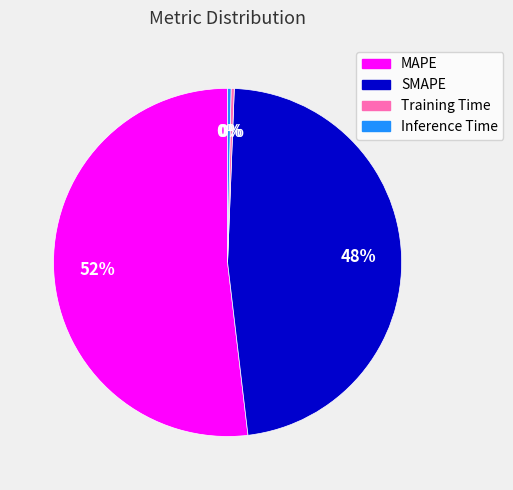

What is the majority slice?

MAPE